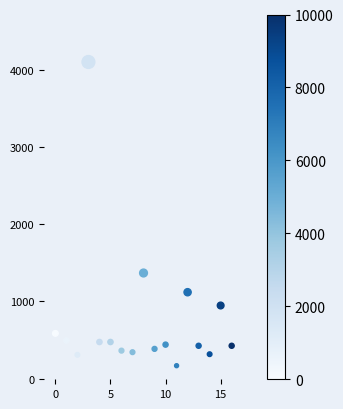

What Y value in the scatter plot is closest to 2133?

1367